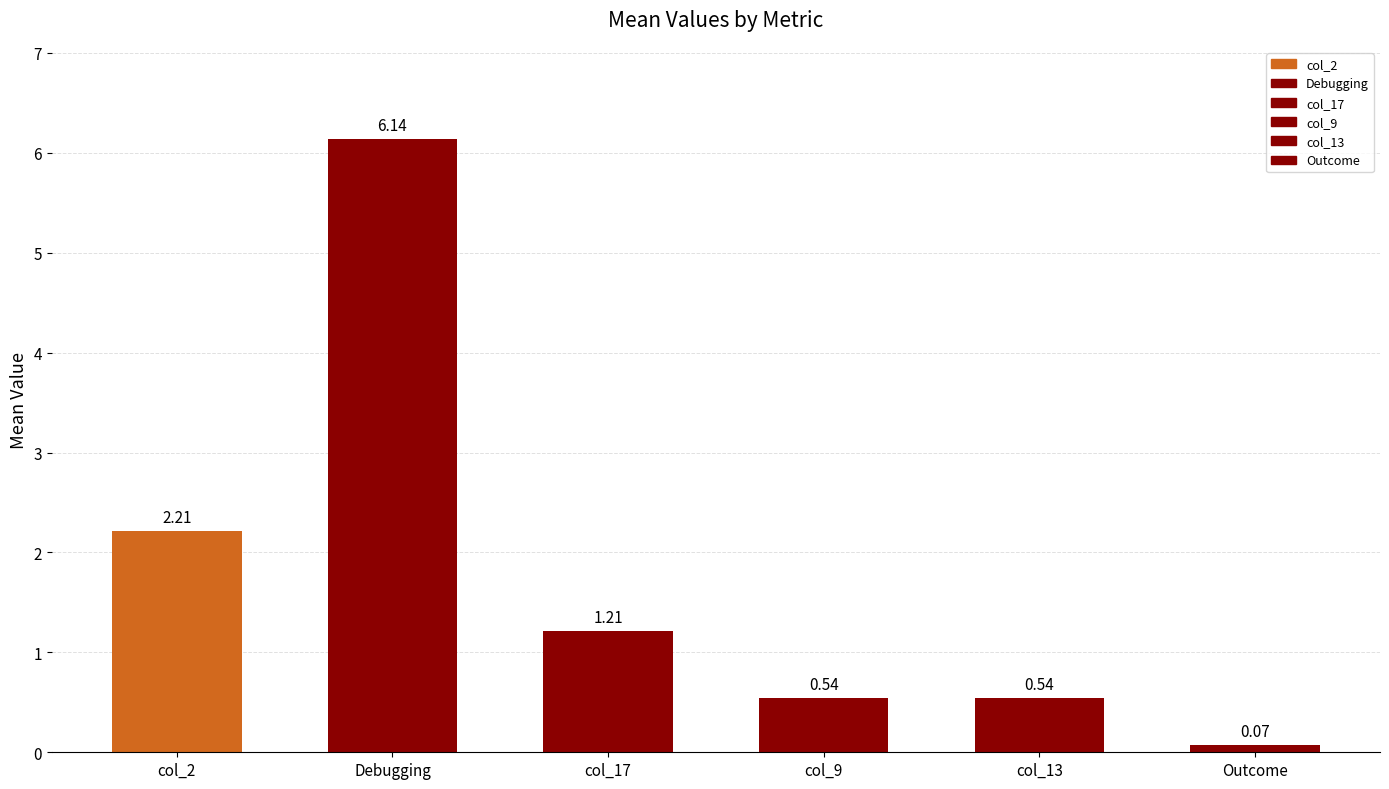

What is the label of the 3rd bar from the left?

col_17